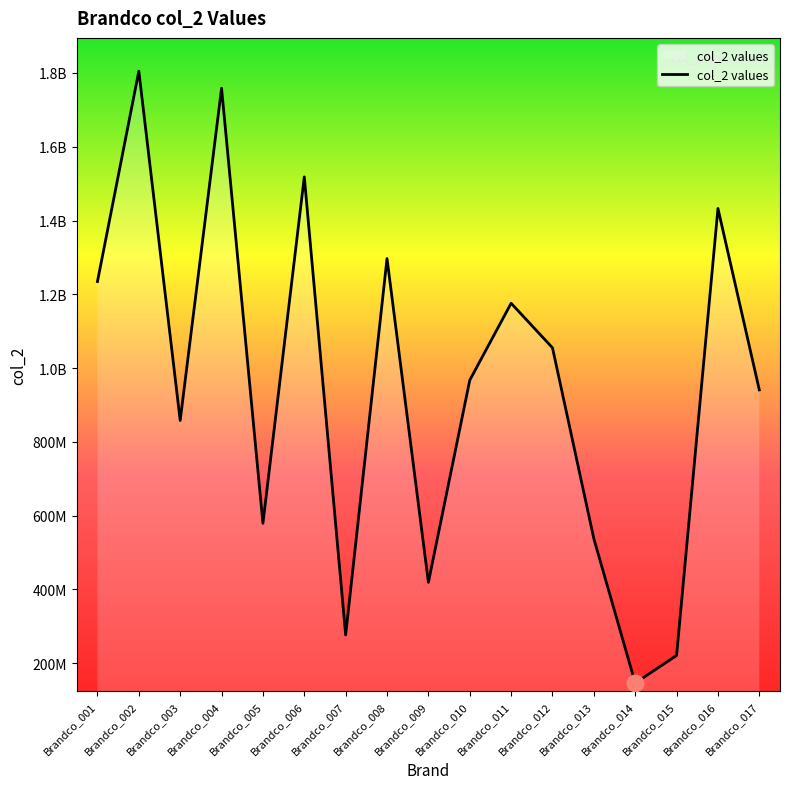

At which label is the value closest to 975306022?

Brandco_010